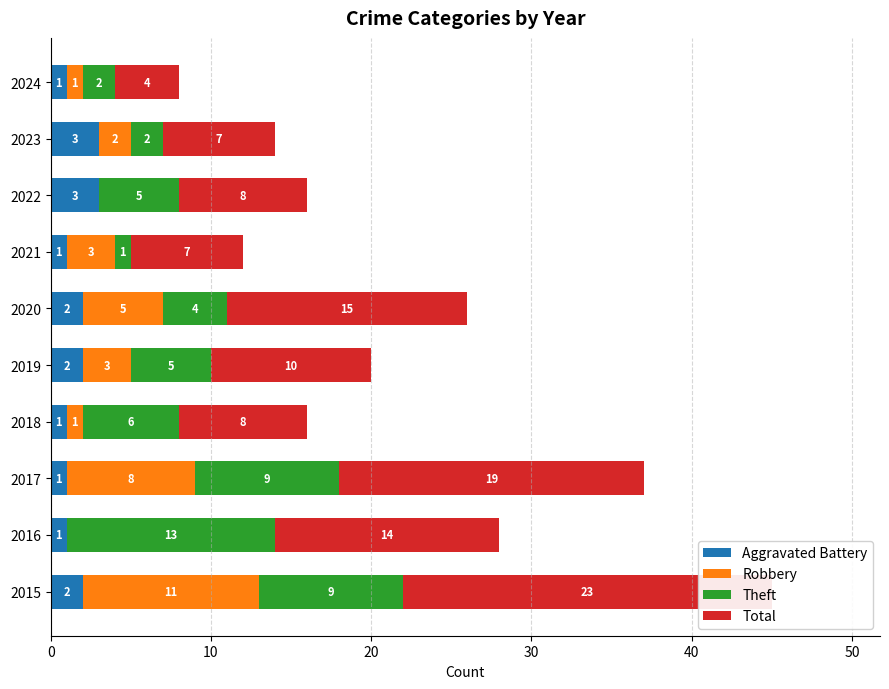

How many values in the Aggravated Battery series are below 2?

5